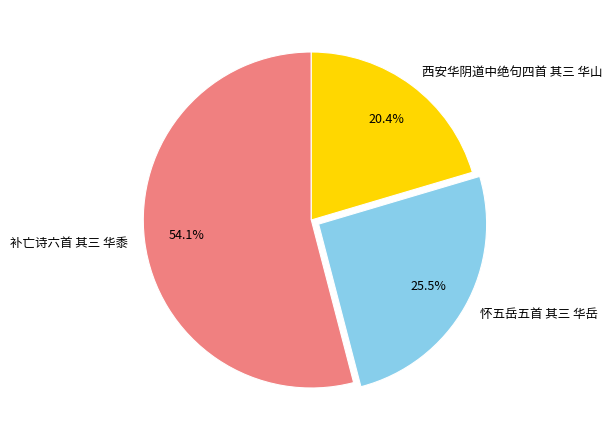

True or false: 怀五岳五首 其三 华岳 accounts for 40% of the total.

False